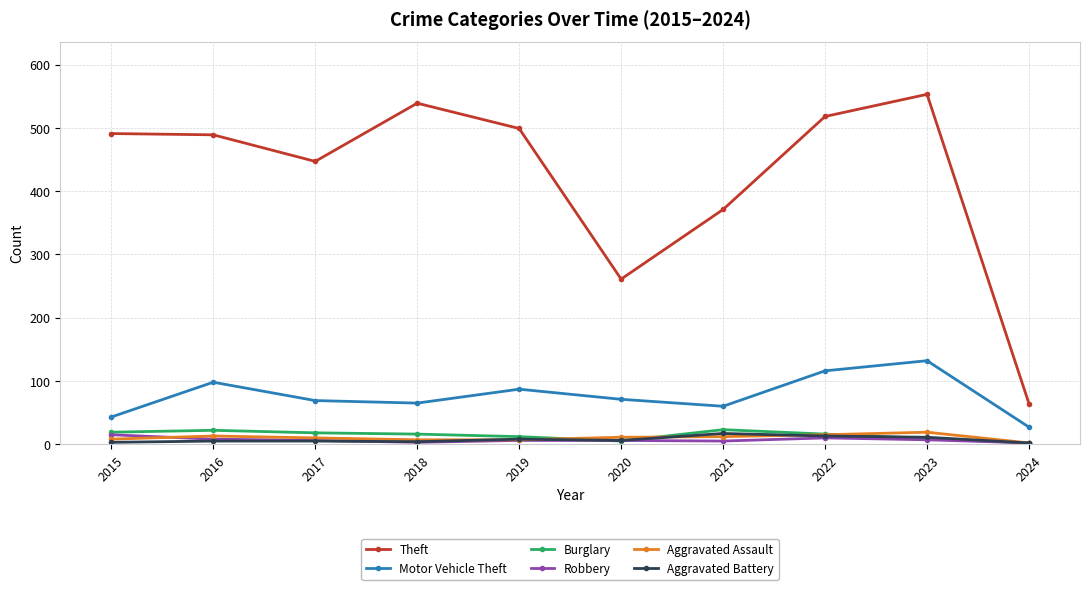

What is the value of the Theft point at the 9th from the left?

553